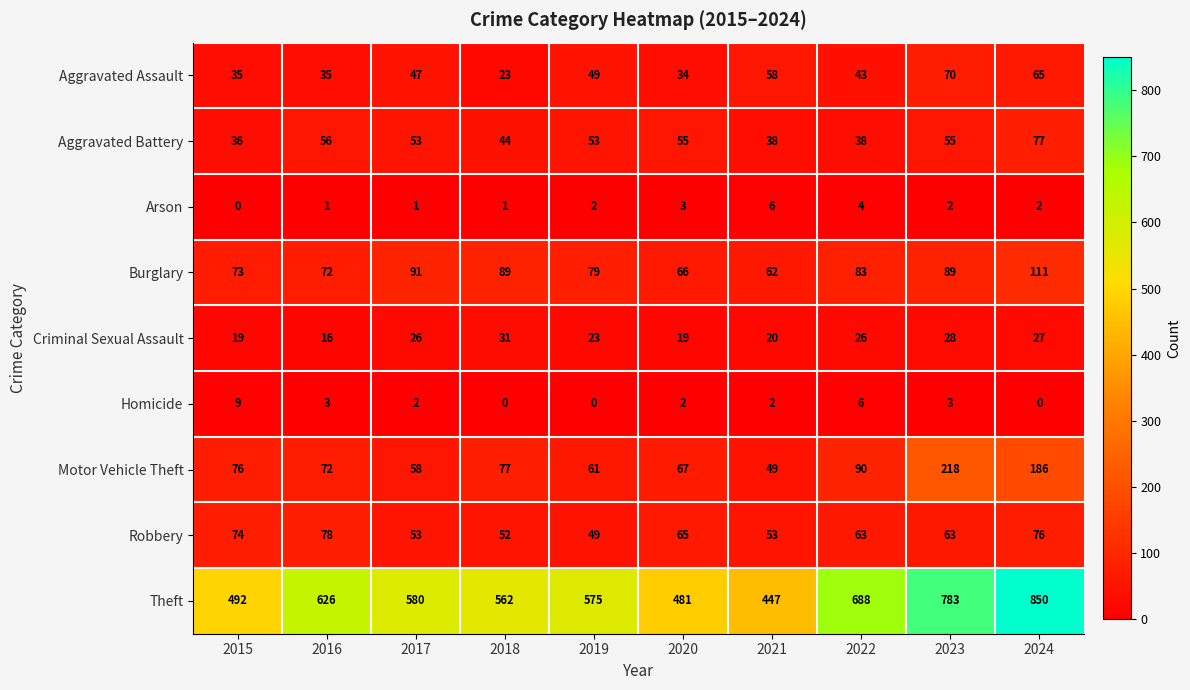

What is the total value across all series at 2015?

814